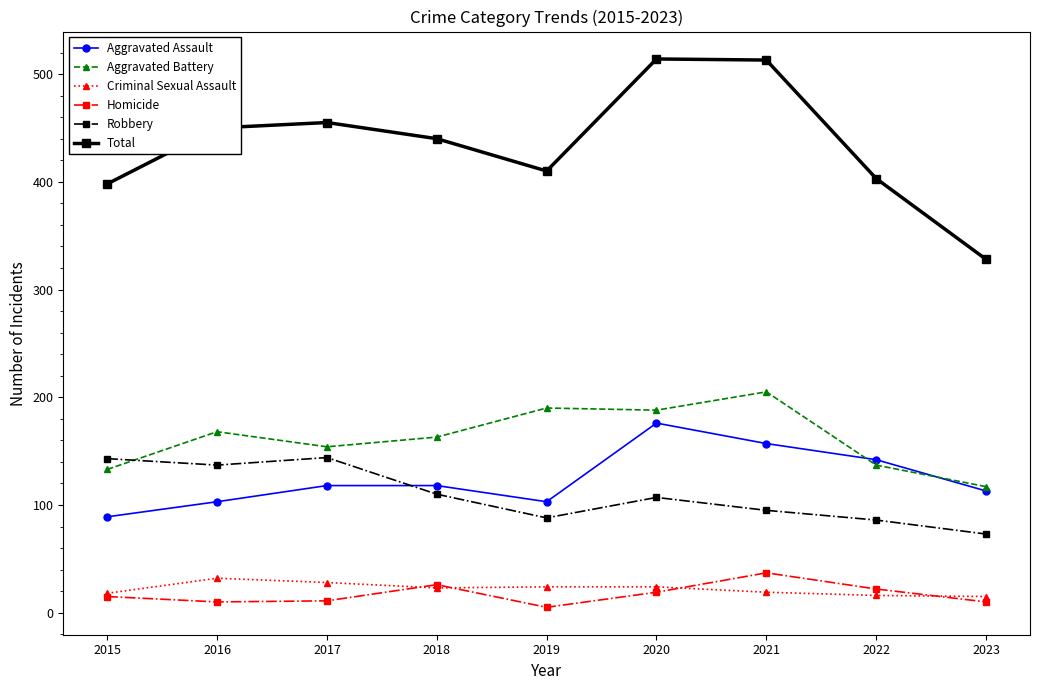

At which category does the chart reach its minimum across all series?

2019